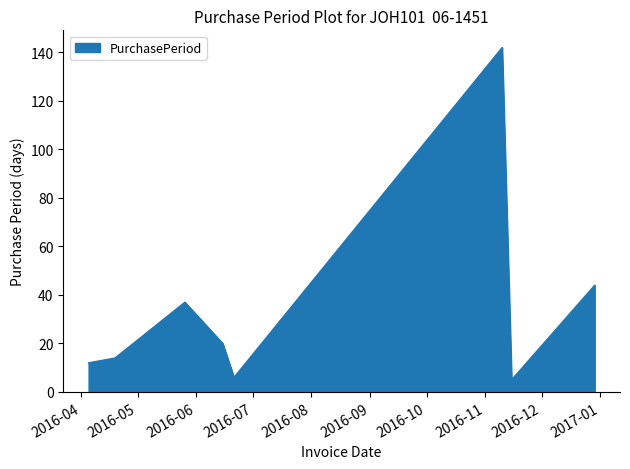

What is the minimum value shown in the chart?

5